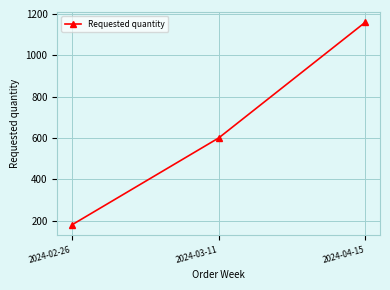

What is the value of the 1st point from the left?

180